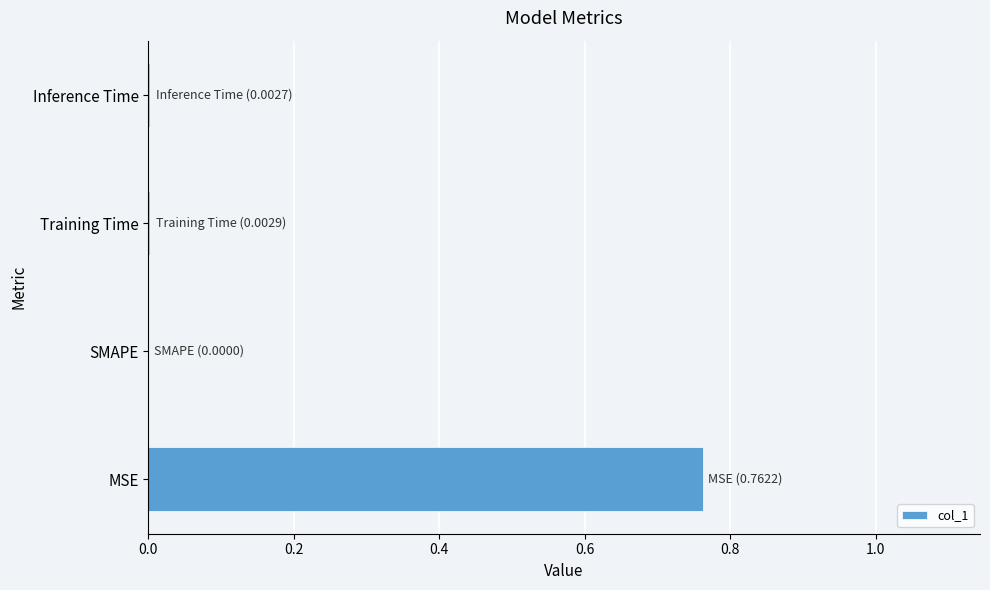

What is the change in value from MSE to SMAPE?

-0.8